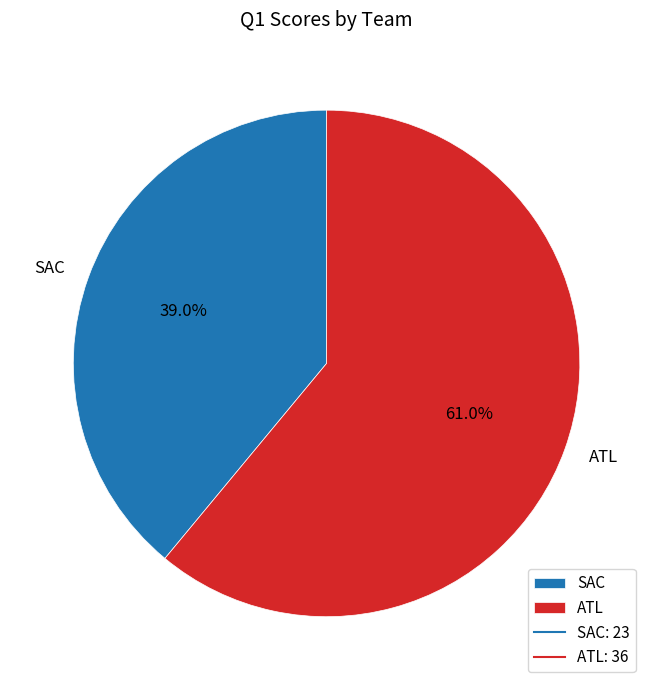

Which slice is the largest?

ATL